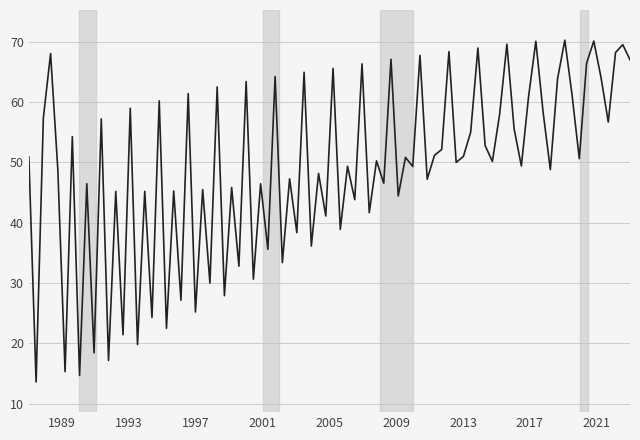

What is the difference between the maximum and minimum values?

56.6